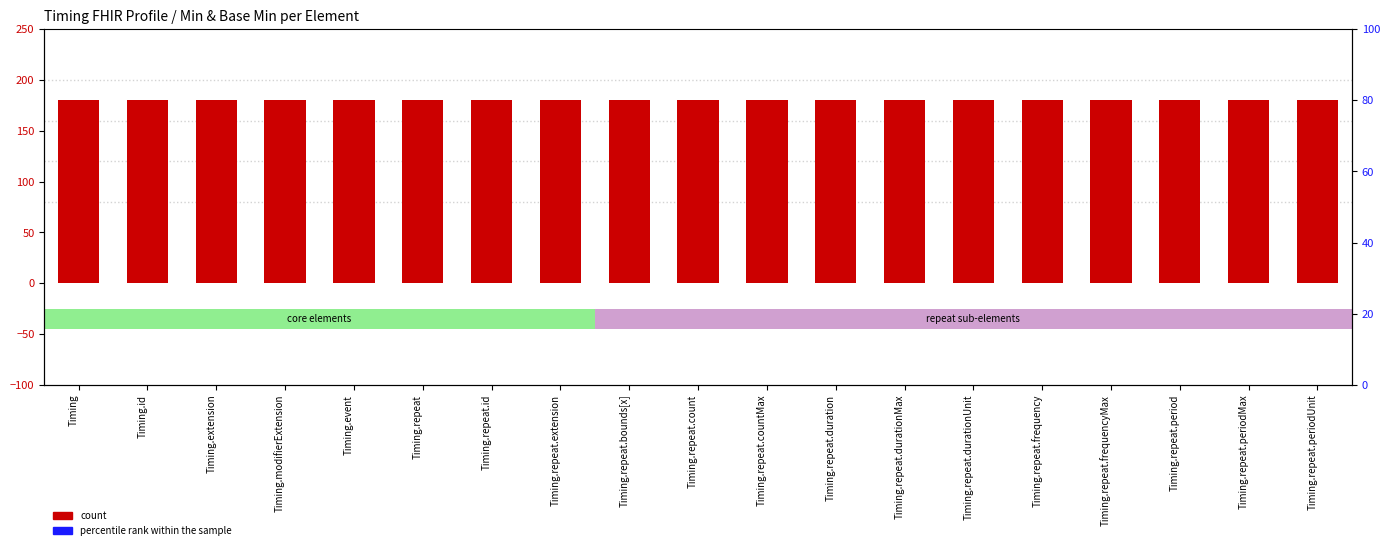

Which series contains the highest Y value?

count